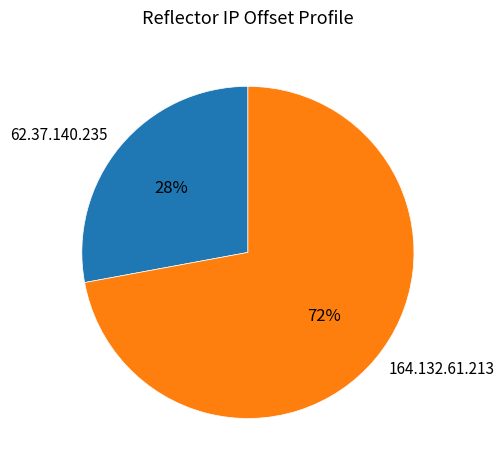

To the nearest percent, what portion does 164.132.61.213 represent?

72%